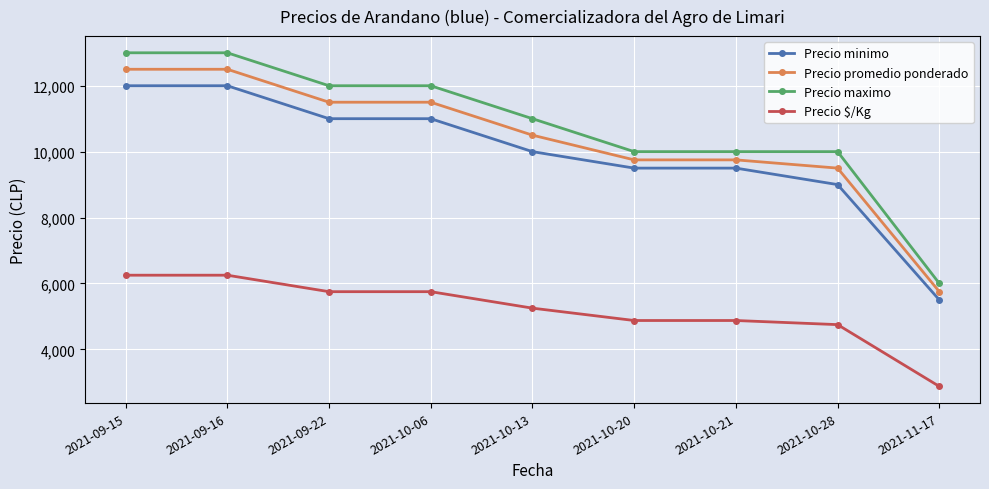

List the series in order of their peak value, highest first.

Precio maximo, Precio promedio ponderado, Precio minimo, Precio $/Kg